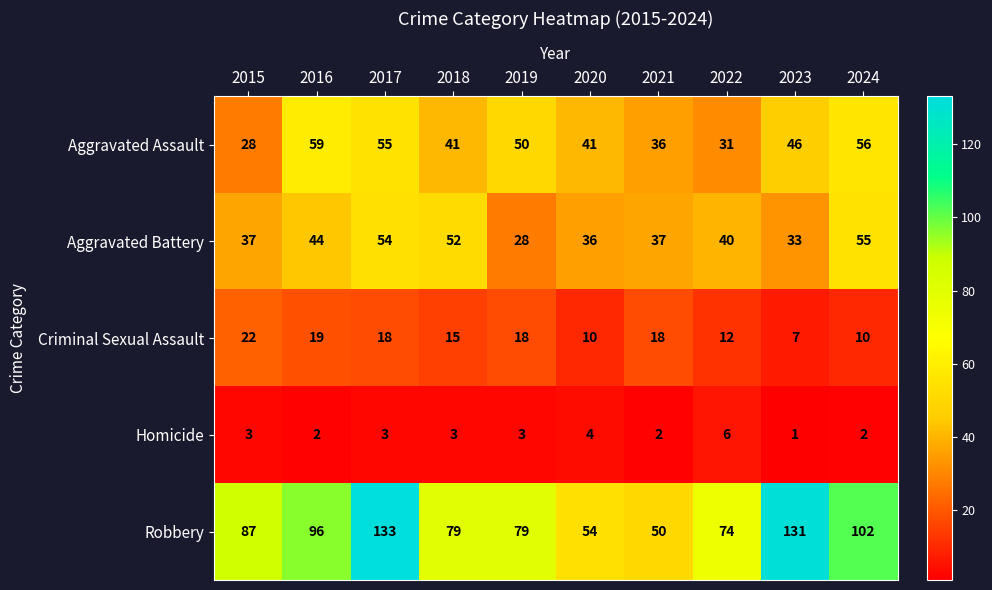

Read the Robbery value at 2019, to the nearest 10.

80